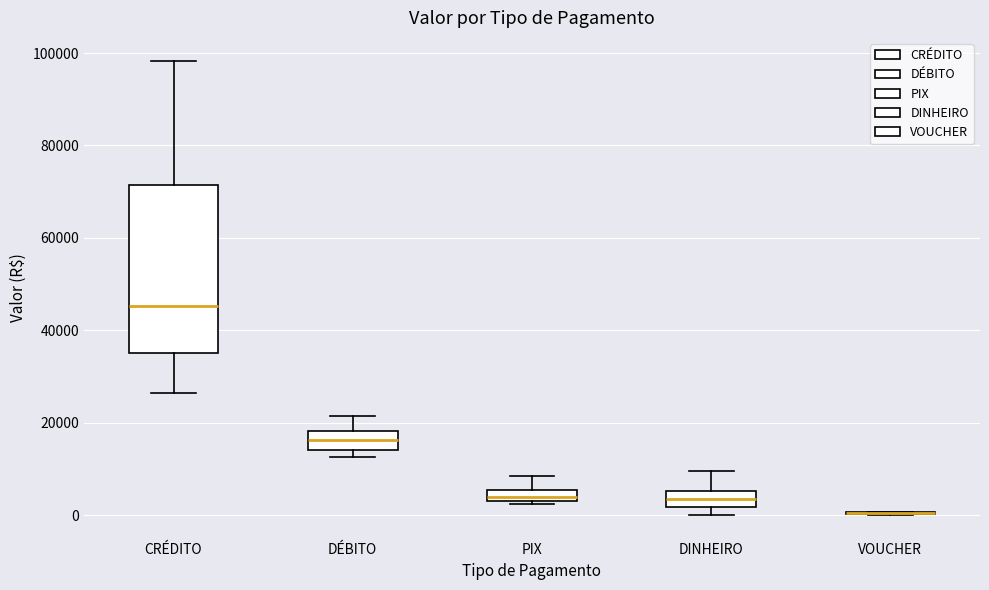

Which box is the tallest, from its lower edge to its upper edge?

CRÉDITO